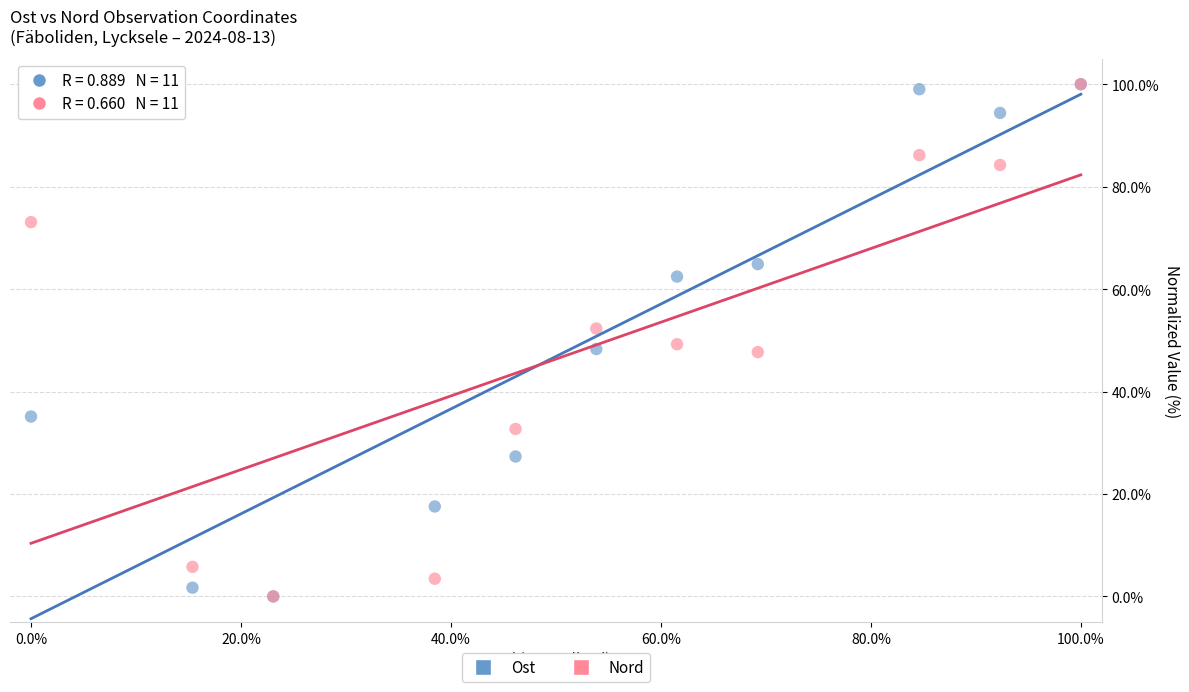

What are all the series names shown in the legend?

Ost, Nord